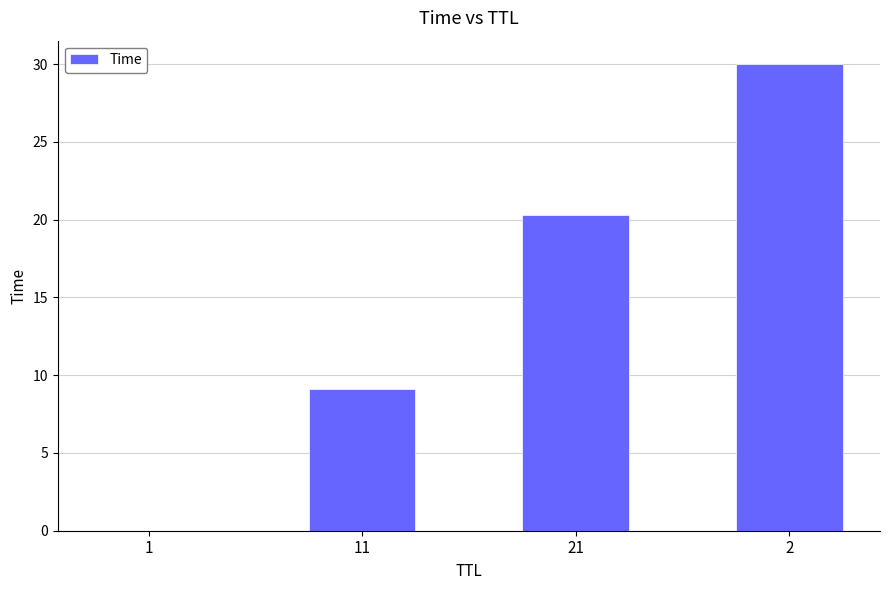

What is the sum of all values?

59.4